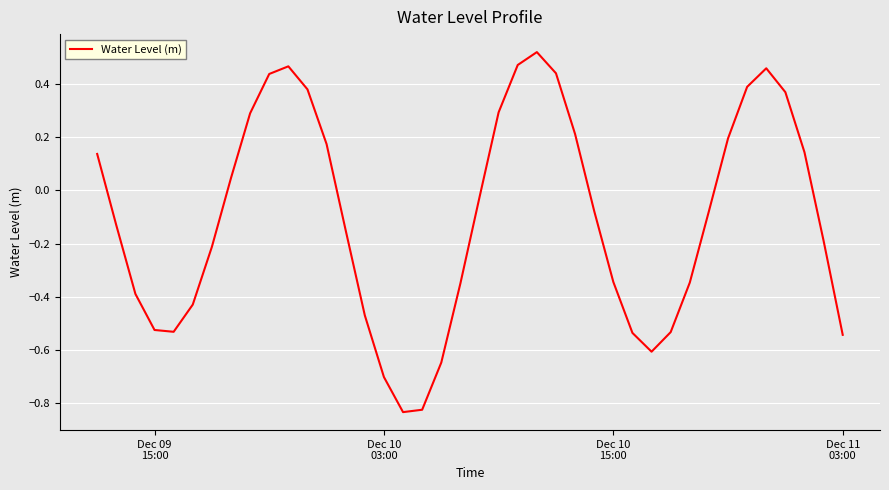

What is the difference between the maximum and minimum values?

1.4